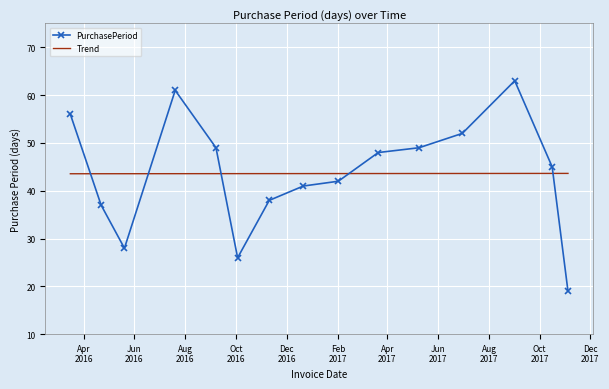

Rank the series by their maximum value, from highest to lowest.

PurchasePeriod, Trend